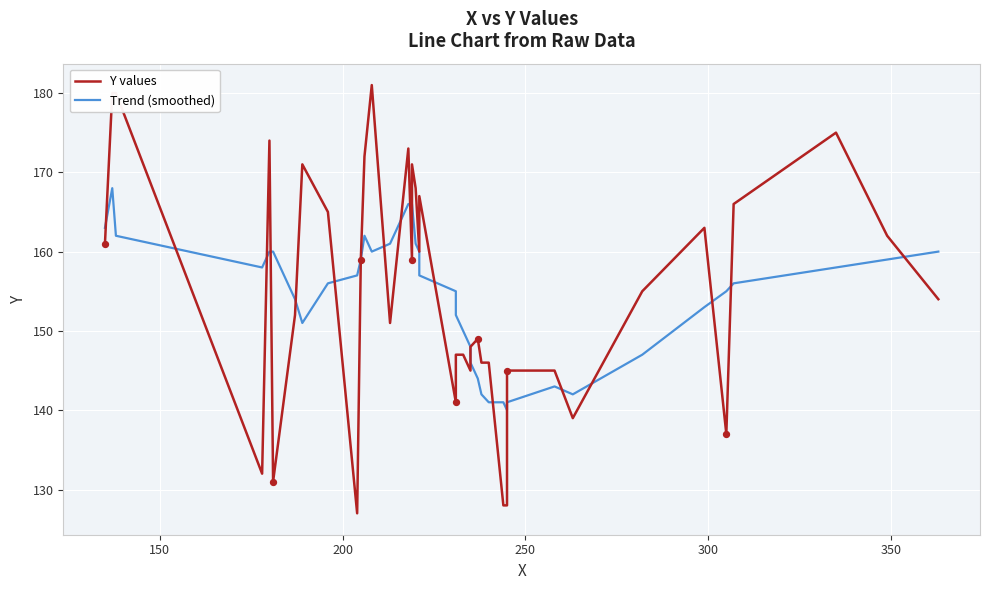

At how many categories does at least one series exceed 155?

24